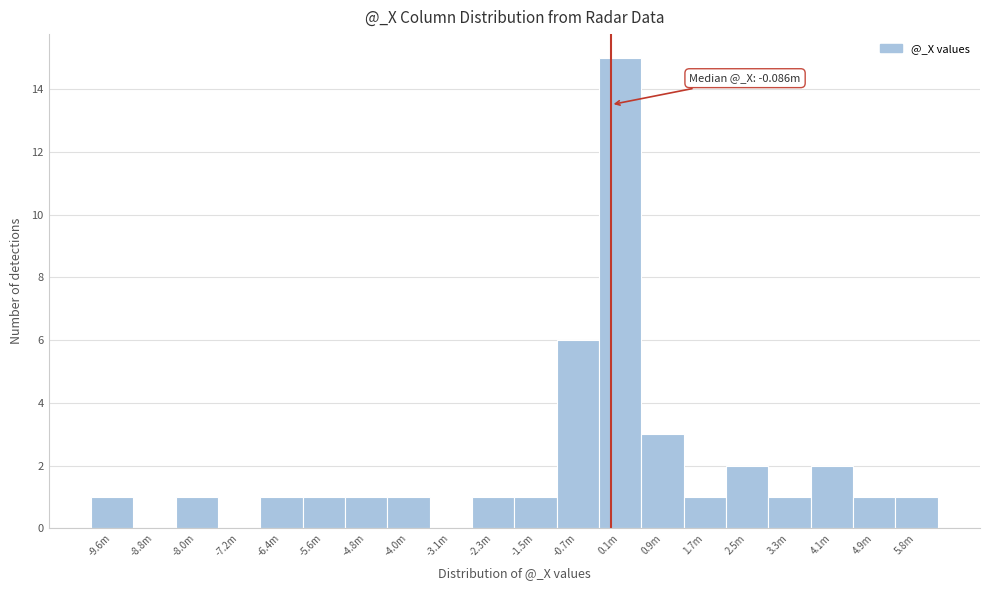

Reading right to left, extract all data points from this chart.

5.8m=1	4.9m=1	4.1m=2	3.3m=1	2.5m=2	1.7m=1	0.9m=3	0.1m=15	-0.7m=6	-1.5m=1	-2.3m=1	-3.1m=0	-4.0m=1	-4.8m=1	-5.6m=1	-6.4m=1	-7.2m=0	-8.0m=1	-8.8m=0	-9.6m=1